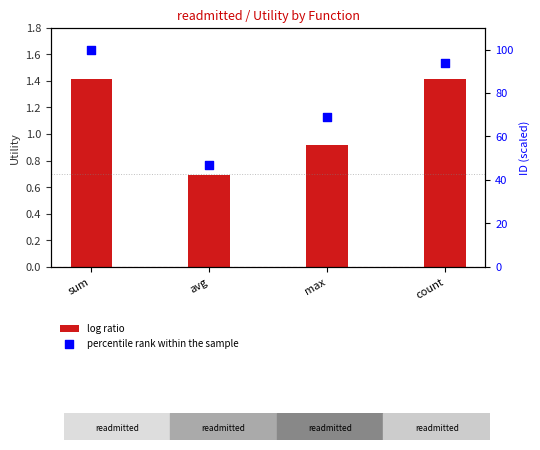

Which series reaches the maximum Y coordinate?

percentile rank within the sample